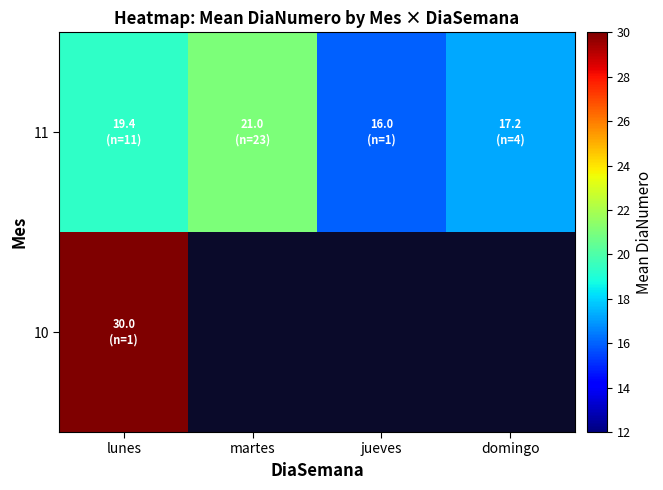

How many values in 10 are above zero?

1